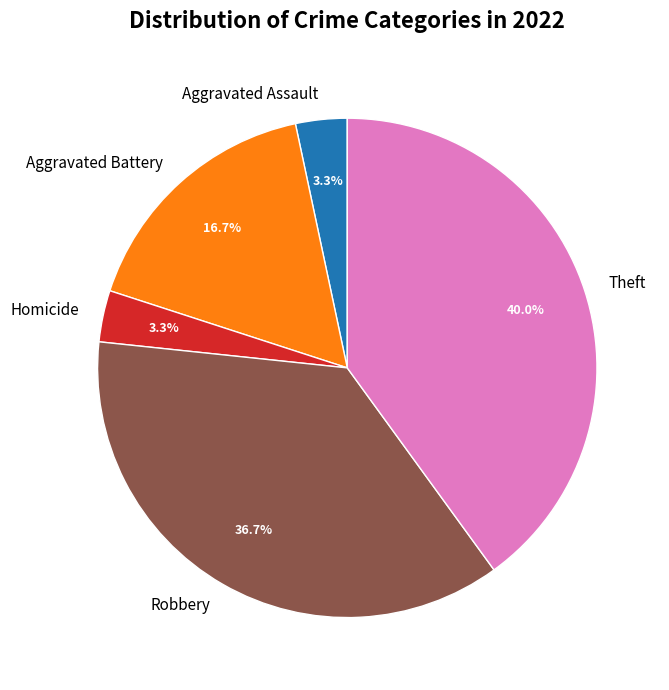

To the nearest percent, what is the combined percentage of Aggravated Battery and Theft?

57%